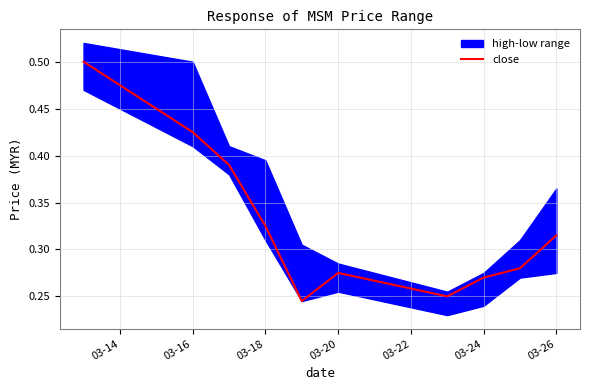

True or false: close has a value of 0.4 at 03-24.

False